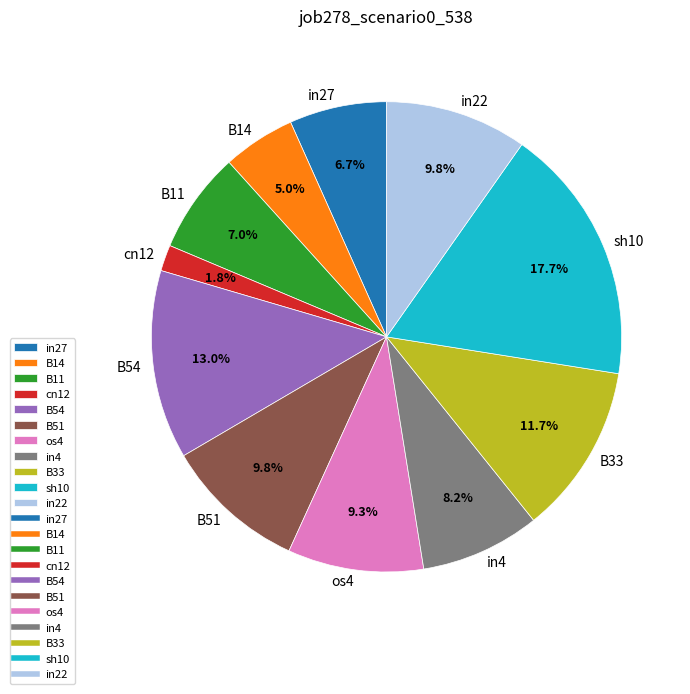

To the nearest percent, what is the difference between the largest and smallest slice percentages?

16%